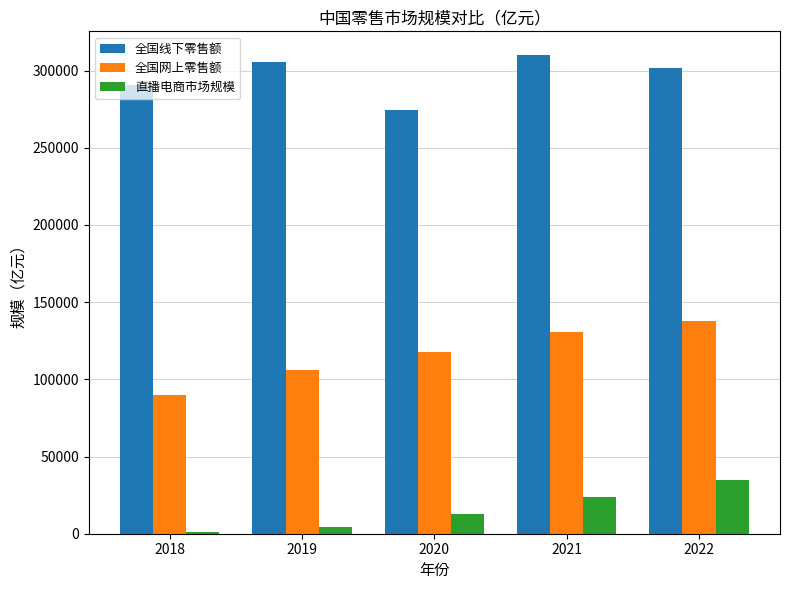

At which category is the sum across all series the highest?

2022